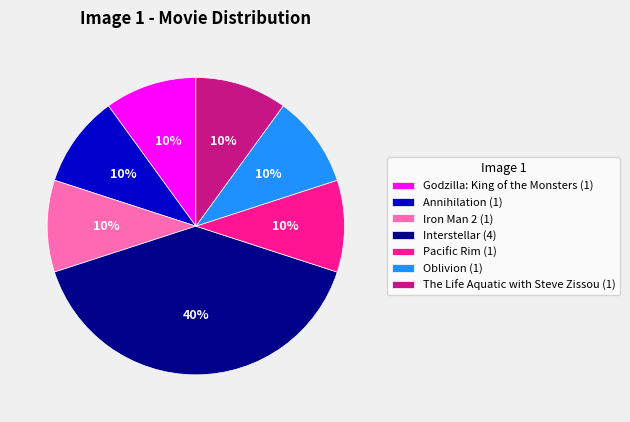

Which category has the biggest portion of the pie?

Interstellar